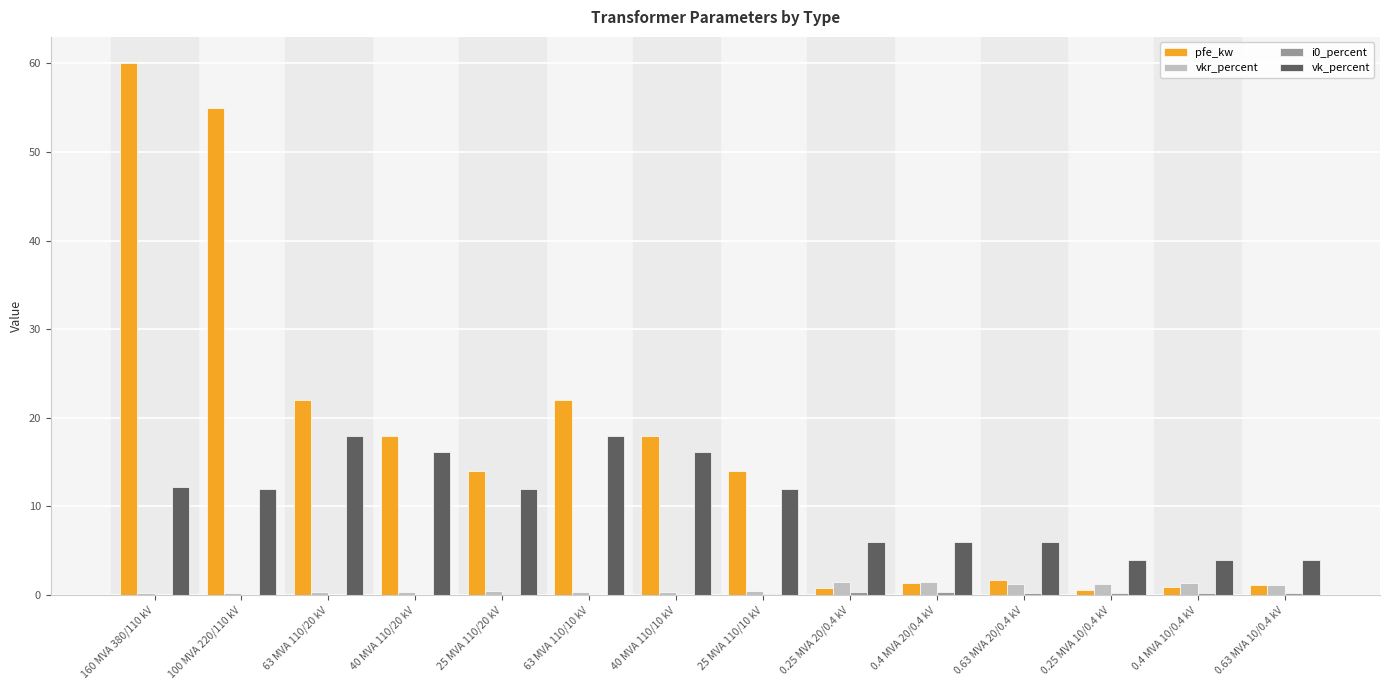

Which series changed the most between 25 MVA 110/10 kV and 0.63 MVA 20/0.4 kV?

pfe_kw